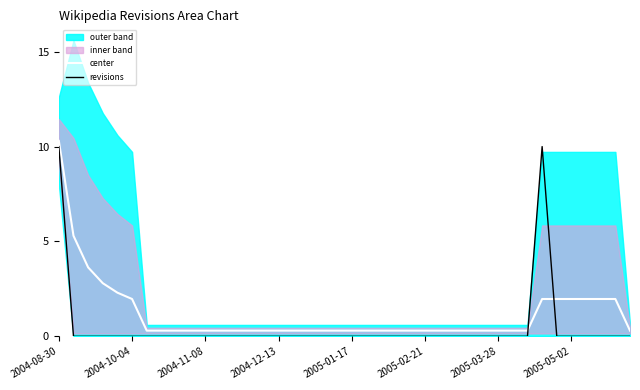

How many times do center and revisions cross each other?

2